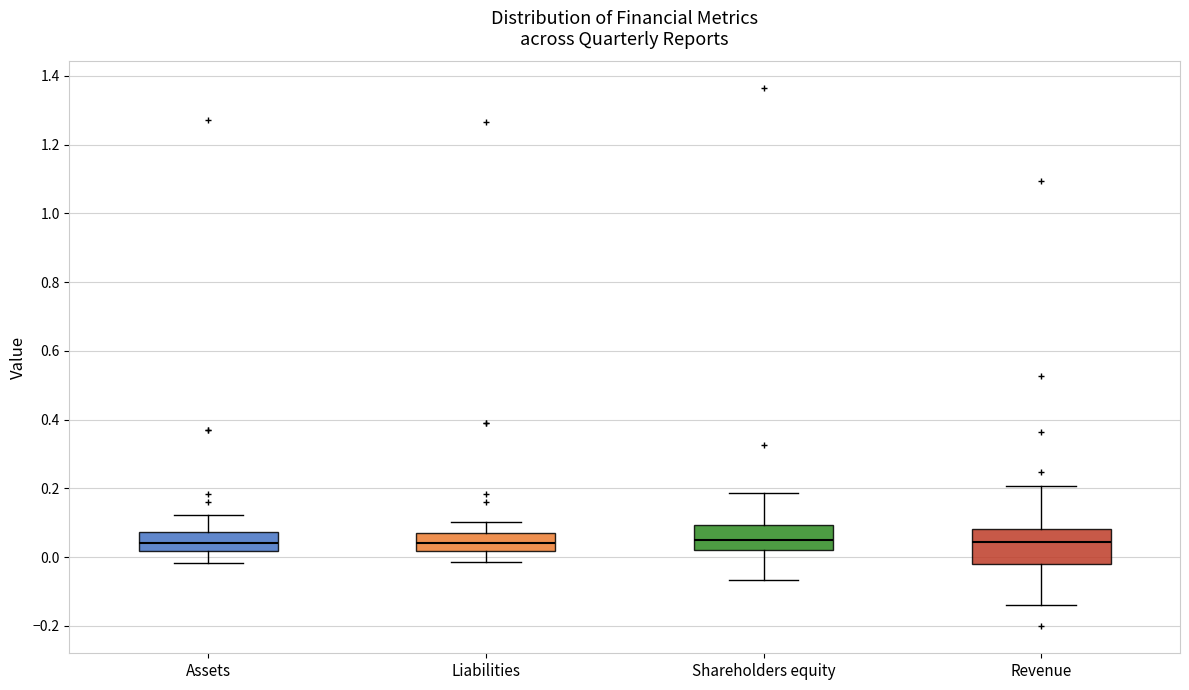

Reading left to right, read every box against the y-axis: the position of its median line, the range the box covers, and the ends of its whiskers. The values are not printed on the chart, so give them approximately, as read against the axis.

Assets: median 0.04, box 0.02 to 0.08, whiskers -0.02 to 0.12
Liabilities: median 0.04, box 0.02 to 0.08, whiskers -0.02 to 0.10
Shareholders equity: median 0.06, box 0.02 to 0.10, whiskers -0.06 to 0.18
Revenue: median 0.04, box -0.02 to 0.08, whiskers -0.14 to 0.20